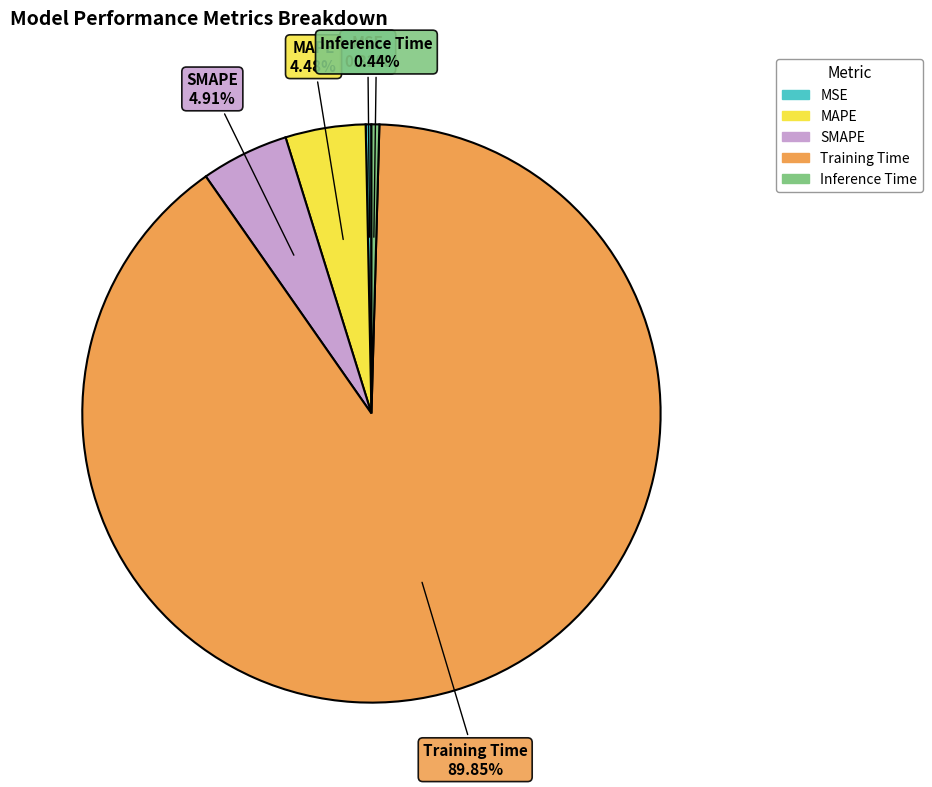

What percentage is NOT represented by SMAPE?

95.1%